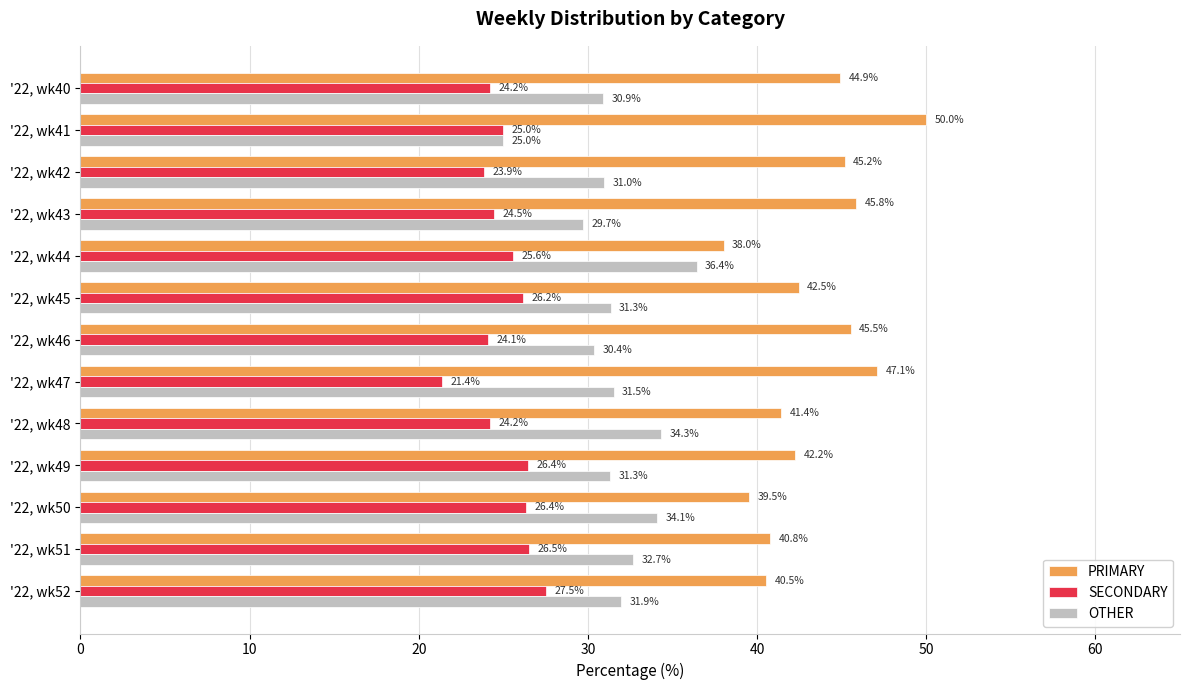

At which label is PRIMARY closest to 44?

'22, wk40